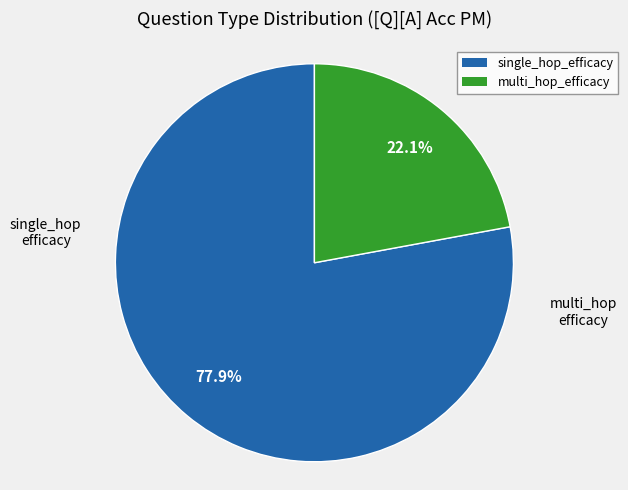

Count the number of slices in the pie.

2